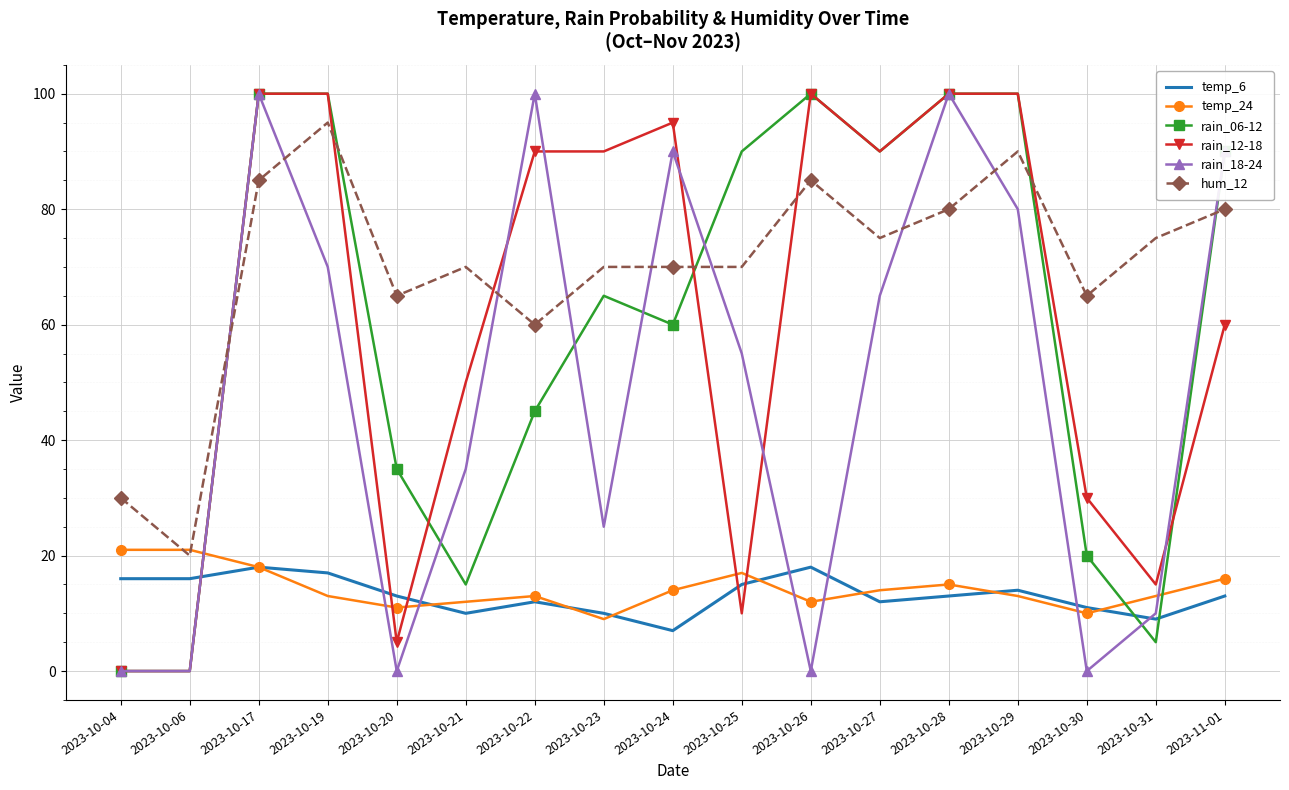

What is the average value of the rain_12-18 series?

61